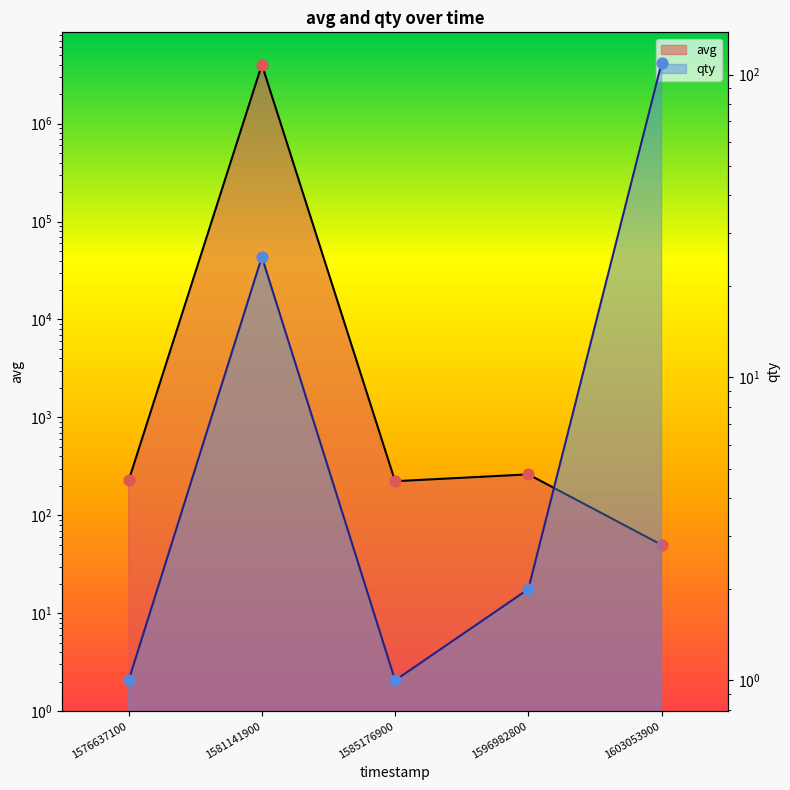

What are all the series names shown in the legend?

avg, qty